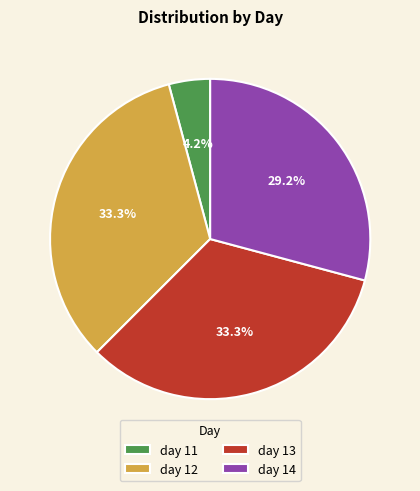

What percentage is the day 14 slice, to the nearest percent?

29%